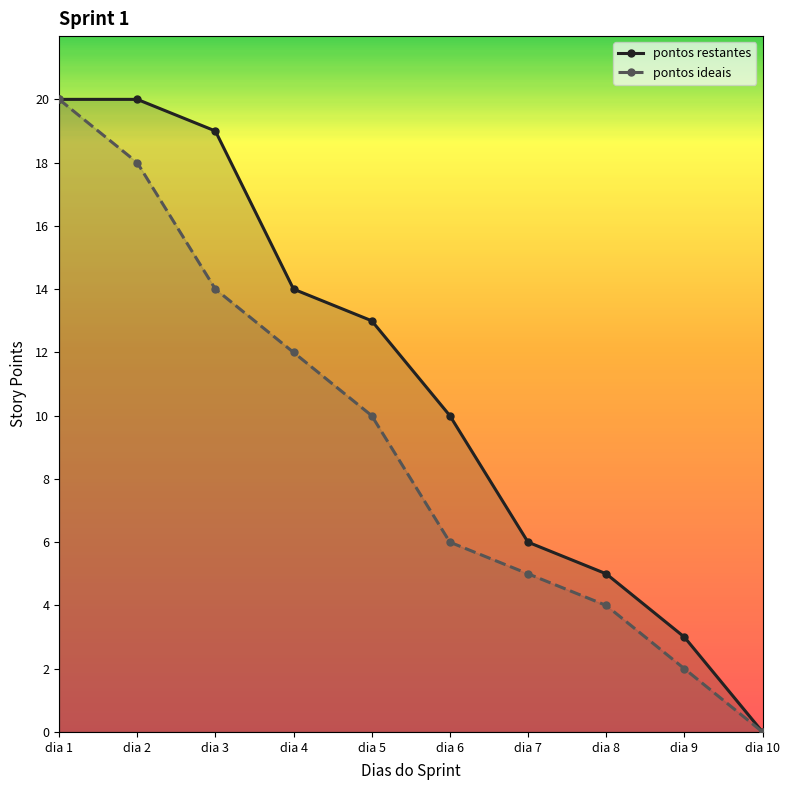

Read the pontos ideais value at dia 6.

6